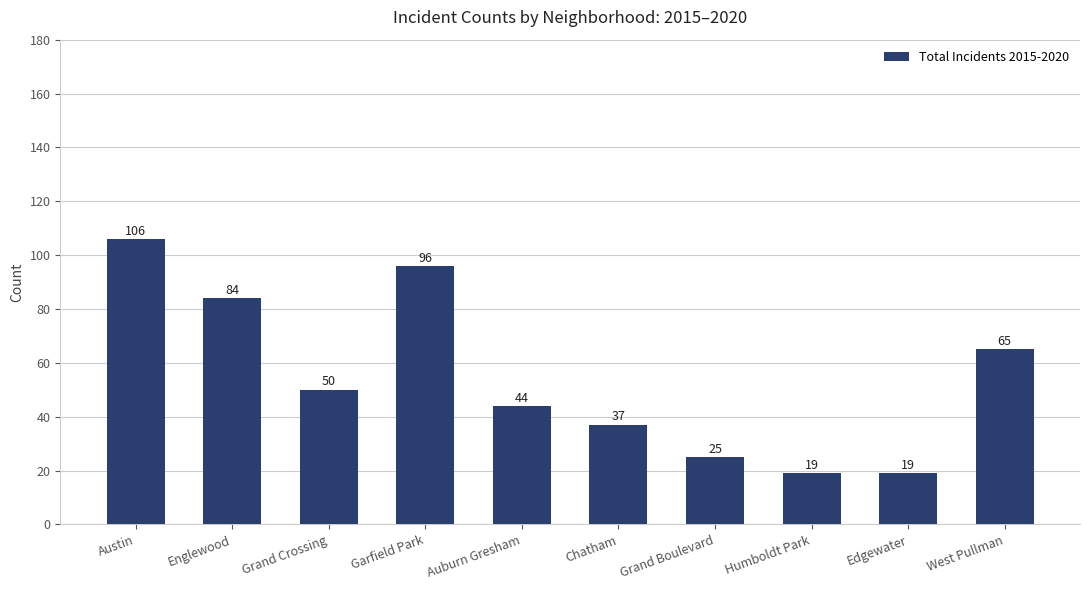

Reading left to right, what are all the values shown in this chart?

106	84	50	96	44	37	25	19	19	65